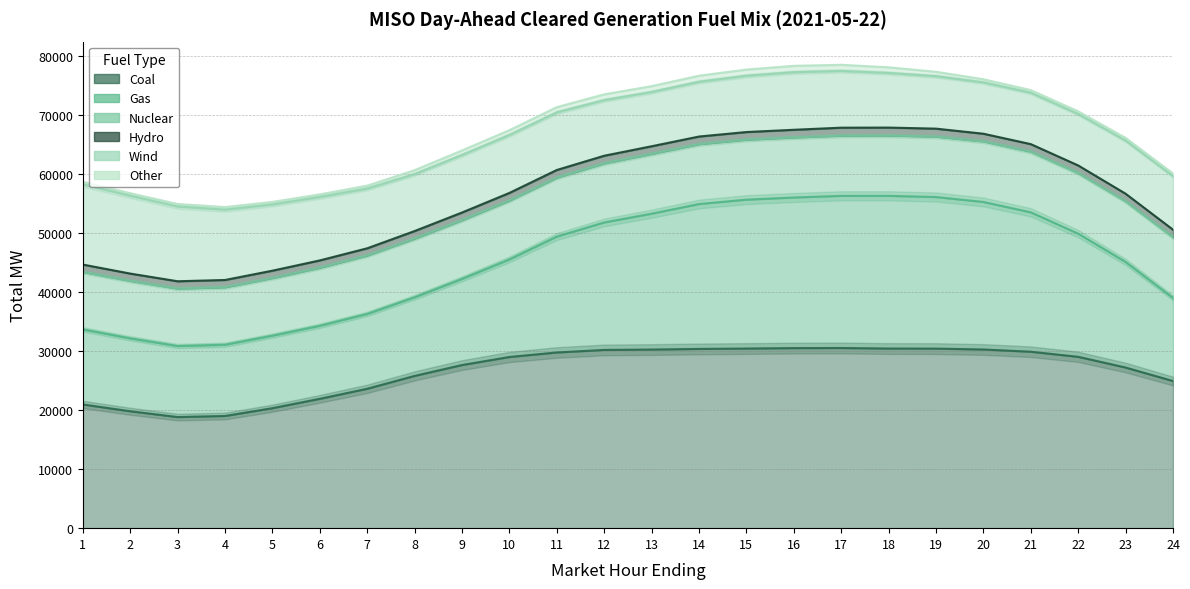

What is the average value of the Other series?

681.6